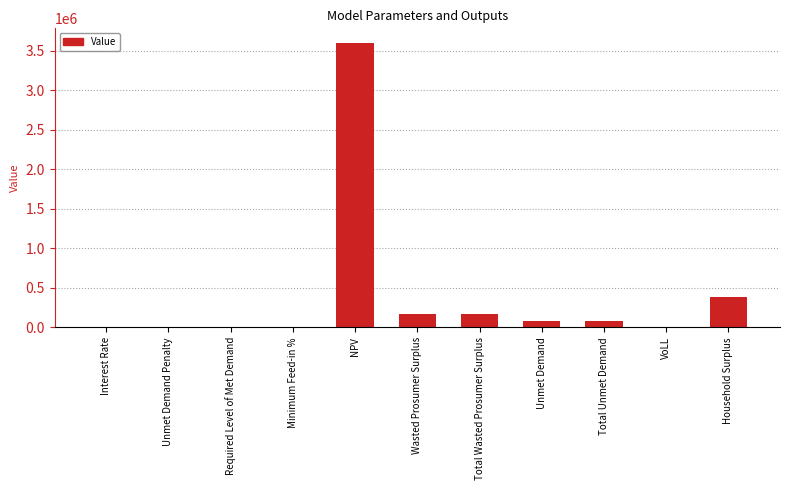

What is the sum of all values?

4497455.4